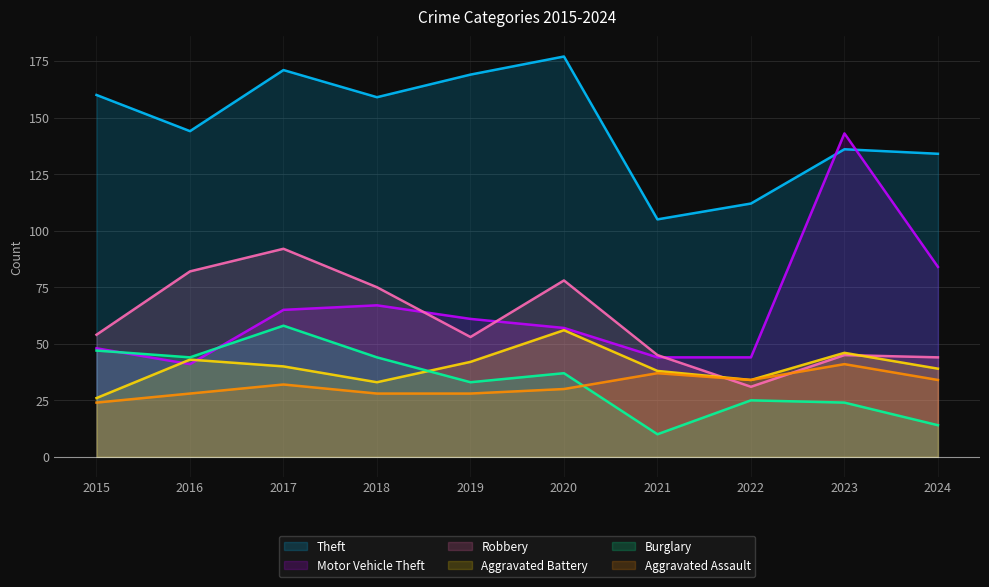

How many interior local peaks does the Motor Vehicle Theft series have?

2